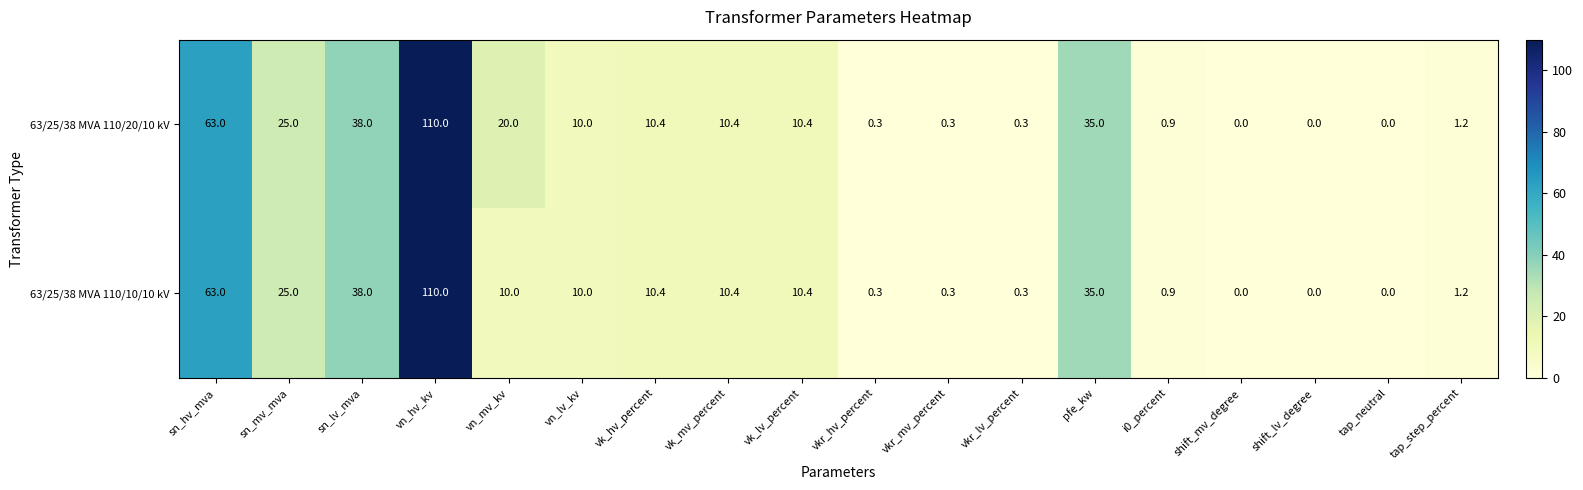

What value does the 63/25/38 MVA 110/10/10 kV series have at vn_hv_kv?

110.0